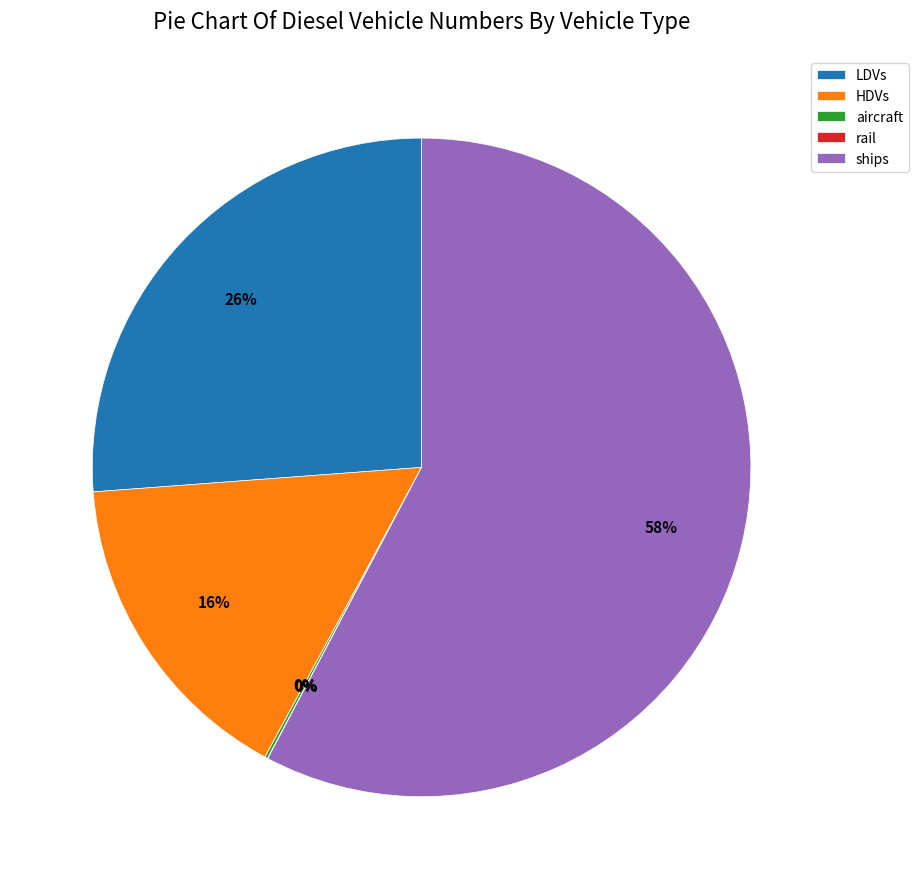

Which slice is the largest?

ships